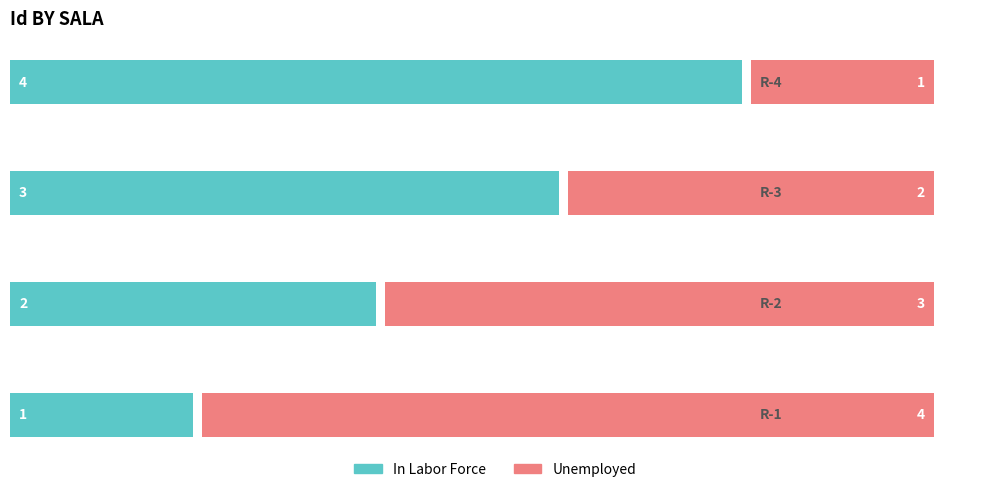

What is the value of the Unemployed bar at the 1st from the left?

4.0